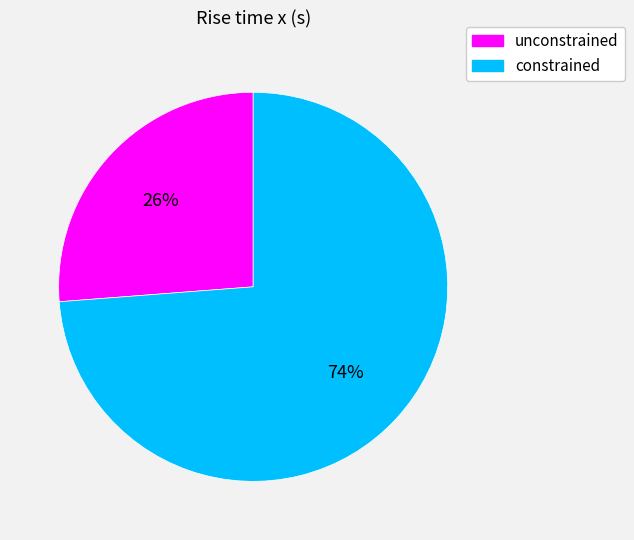

How many segments does this pie chart have?

2